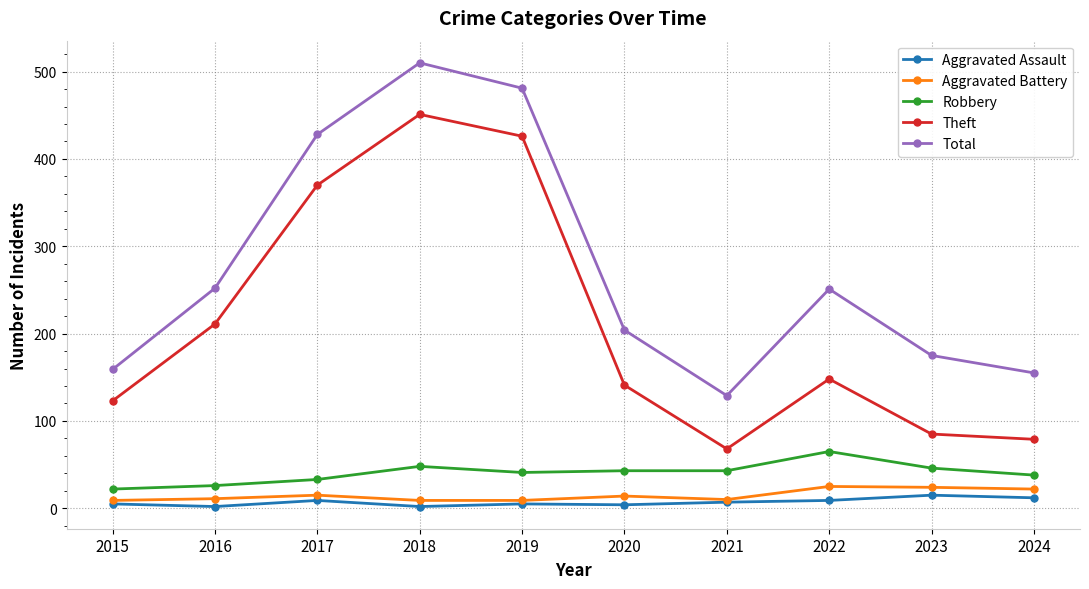

Is the value of Aggravated Battery at 2020 greater than the value of Theft at 2016?

No